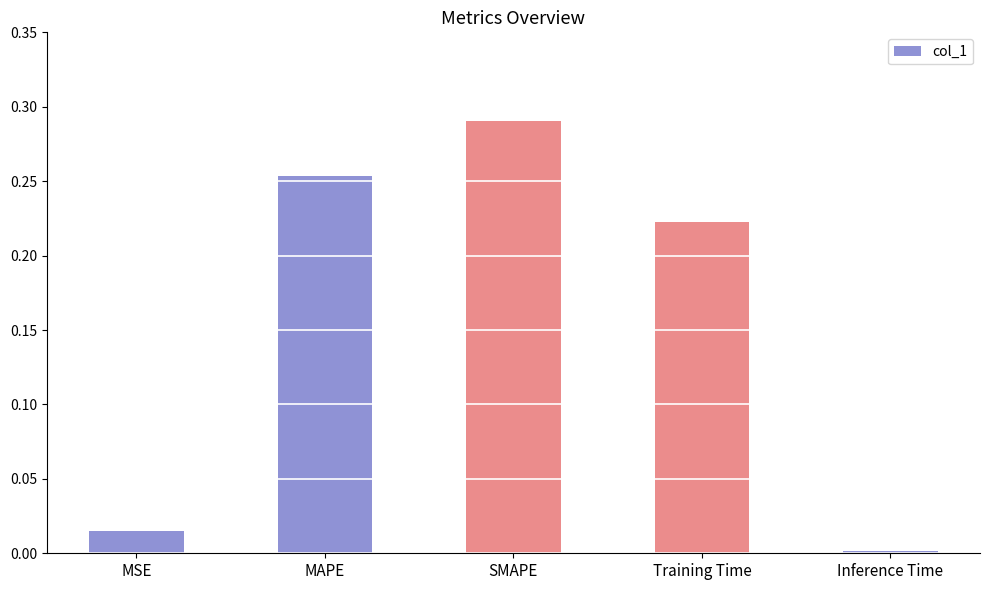

What position from the left is SMAPE?

3